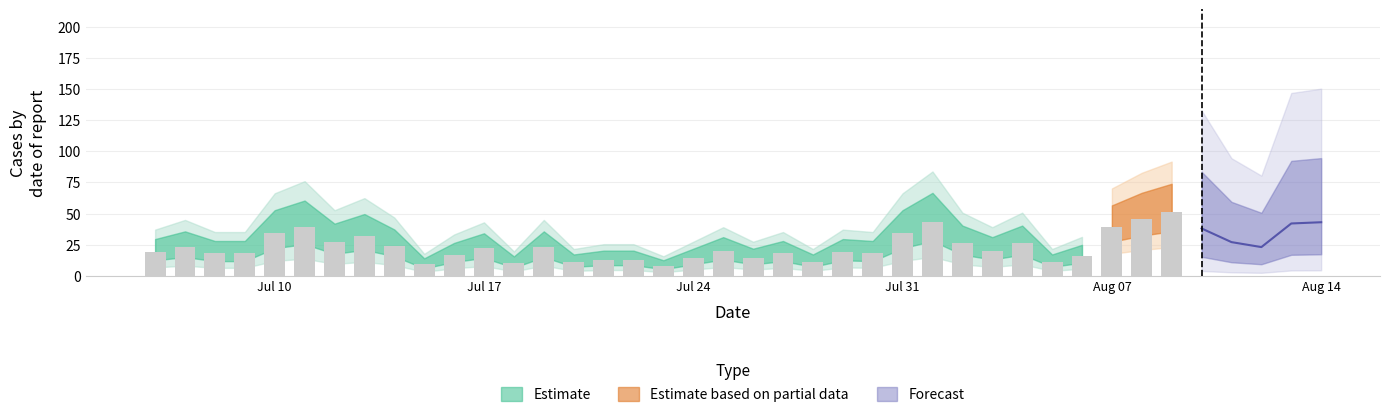

What position from the left is 2023-08-03?

29